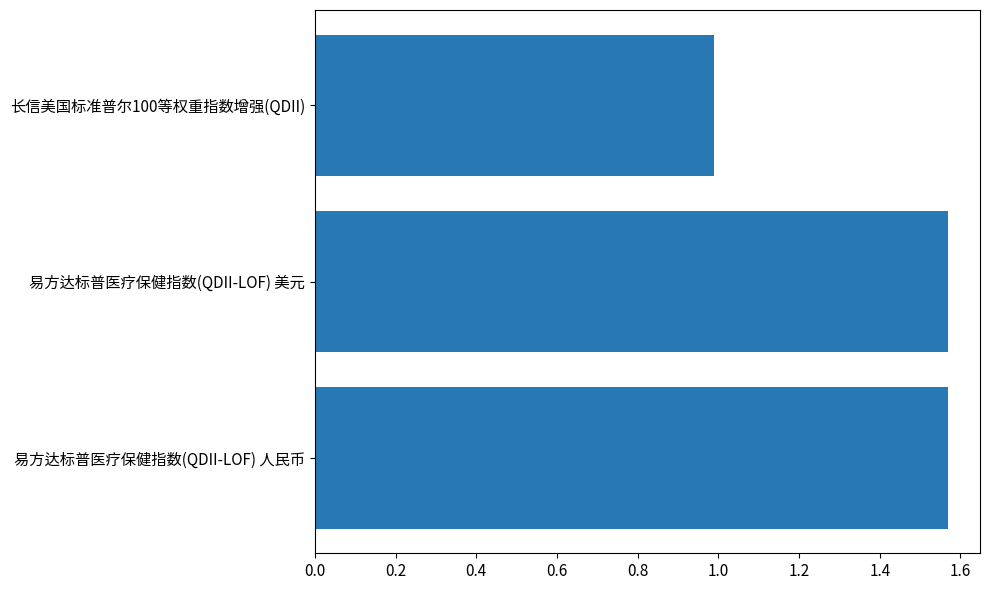

What is the difference between the values at 易方达标普医疗保健指数(QDII-LOF) 美元 and 长信美国标准普尔100等权重指数增强(QDII)?

0.6